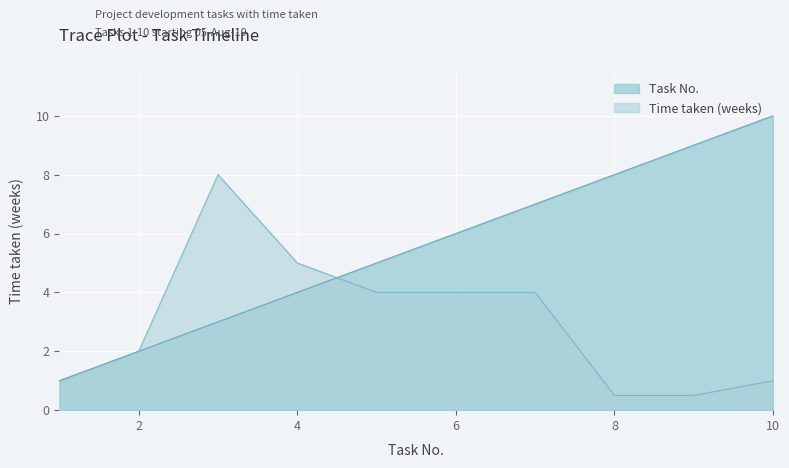

What is the value of the Time taken (weeks) point at the 9th from the left?

0.5